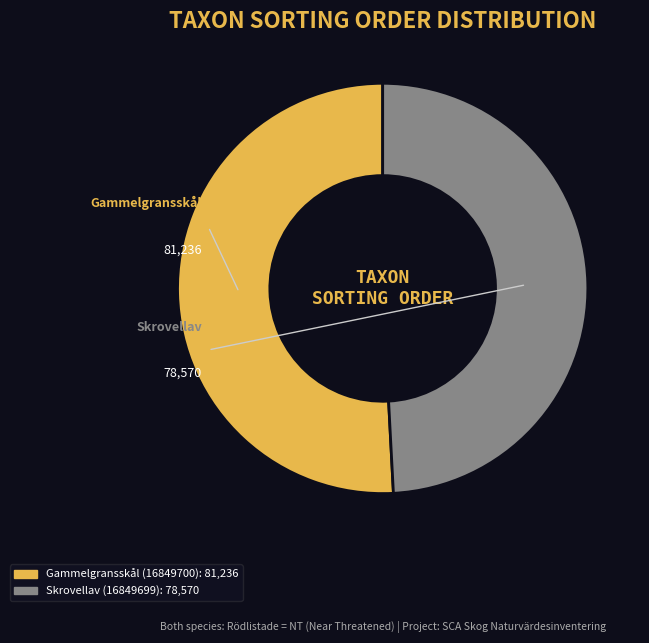

Which has a higher value, Skrovellav (16849699) or Gammelgransskål (16849700)?

Gammelgransskål (16849700)